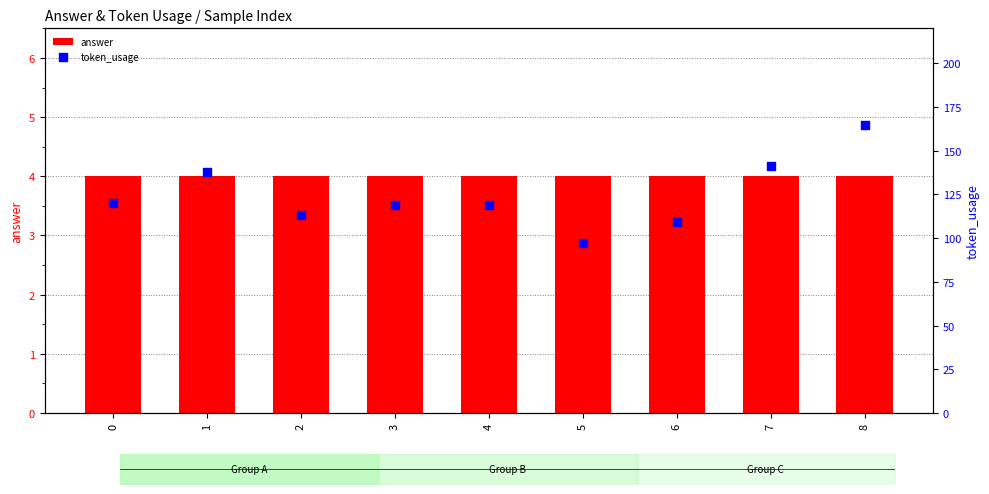

Which series reaches the maximum Y coordinate?

token_usage